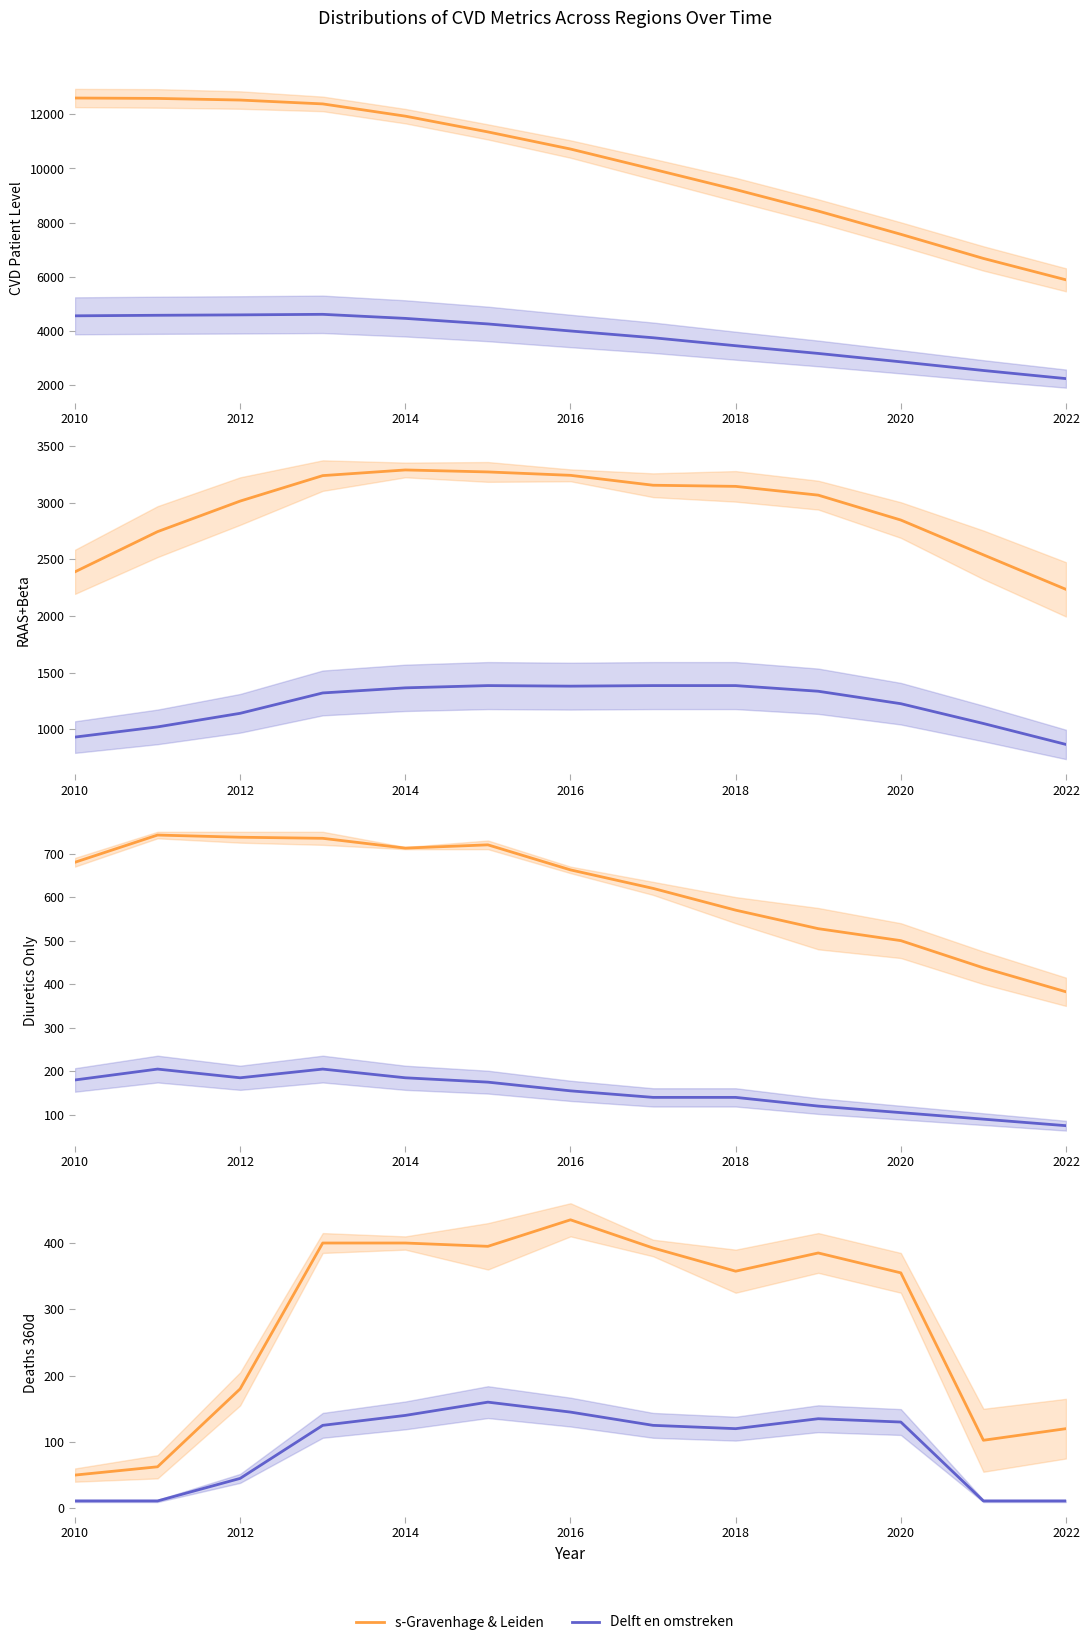

True or false: Delft en omstreken and s-Gravenhage & Leiden intersect in this chart.

False